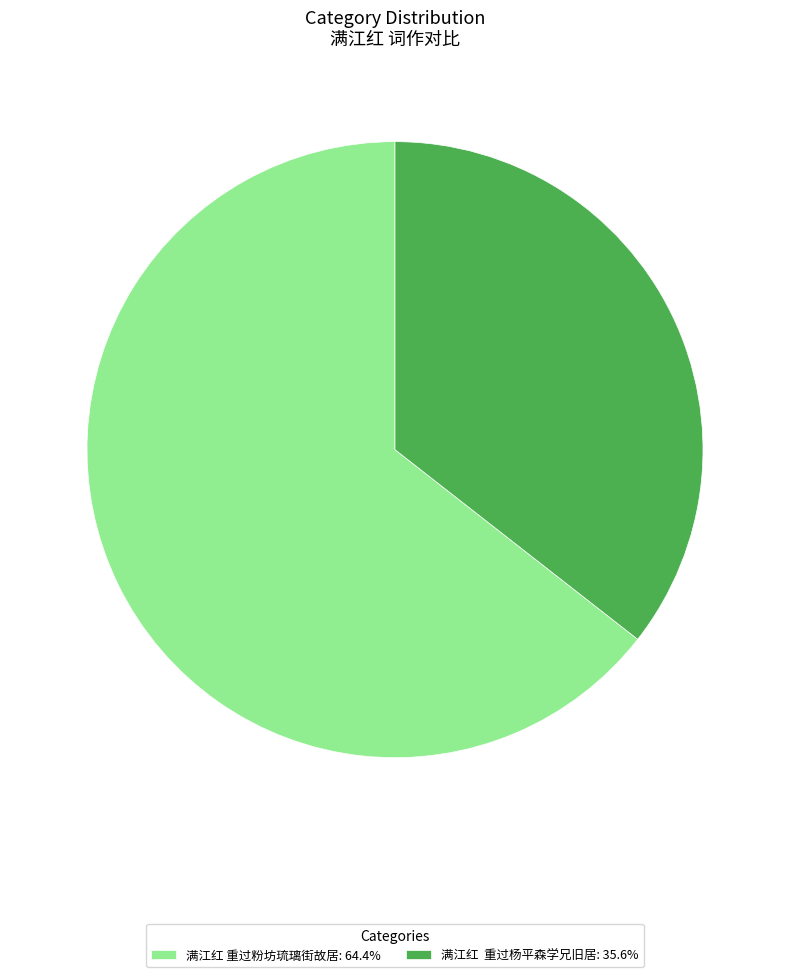

Approximately how many times larger is the value at 满江红 重过粉坊琉璃街故居: 64.4% compared to 满江红 重过杨平森学兄旧居: 35.6%?

1.8